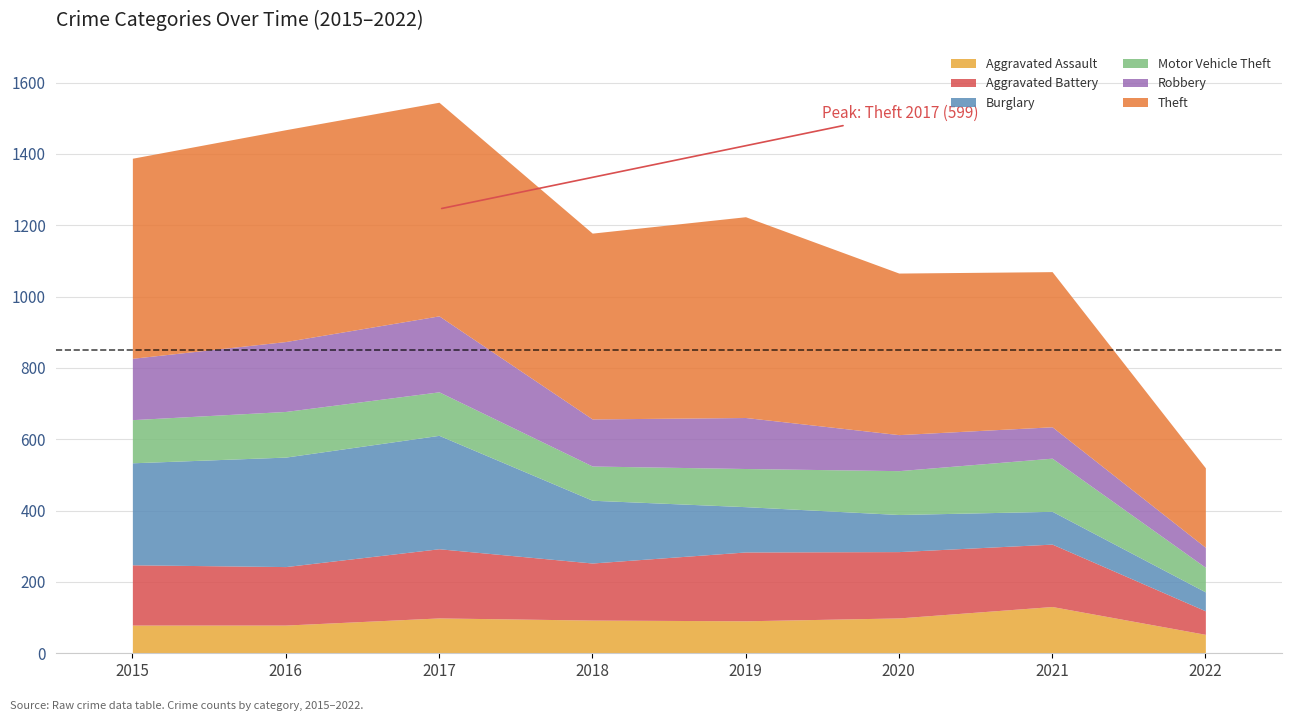

What is the total value across all series at 2019?

1224